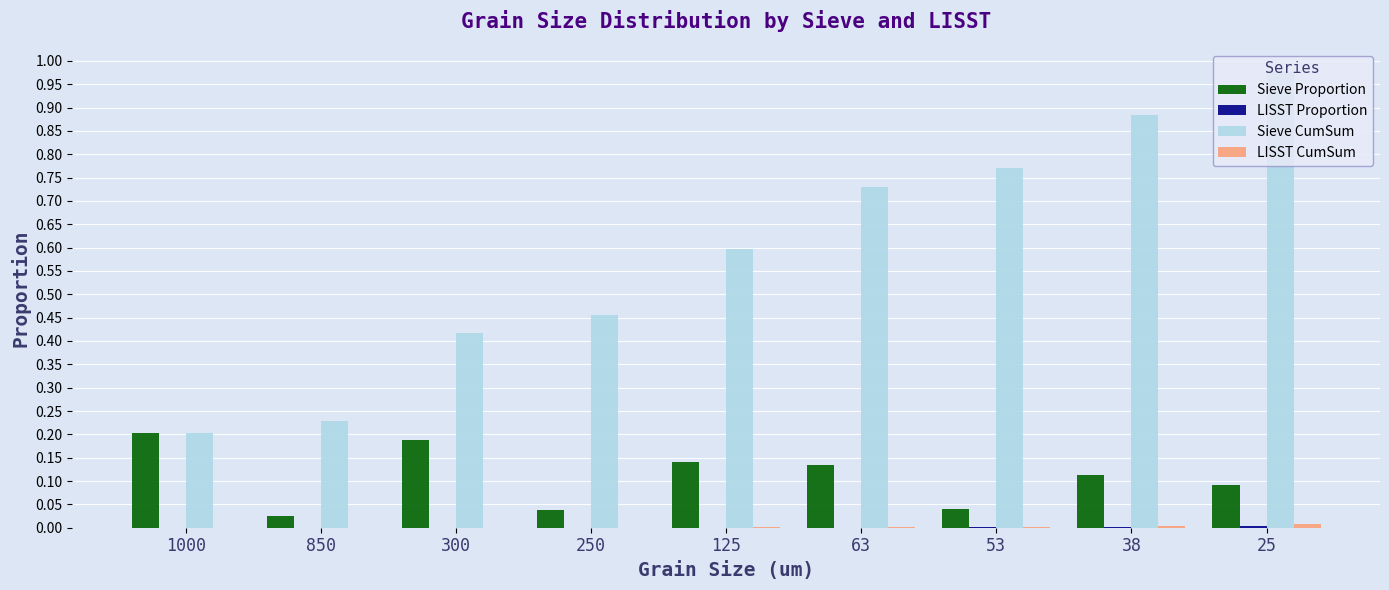

Which series has the largest total across all categories?

Sieve CumSum